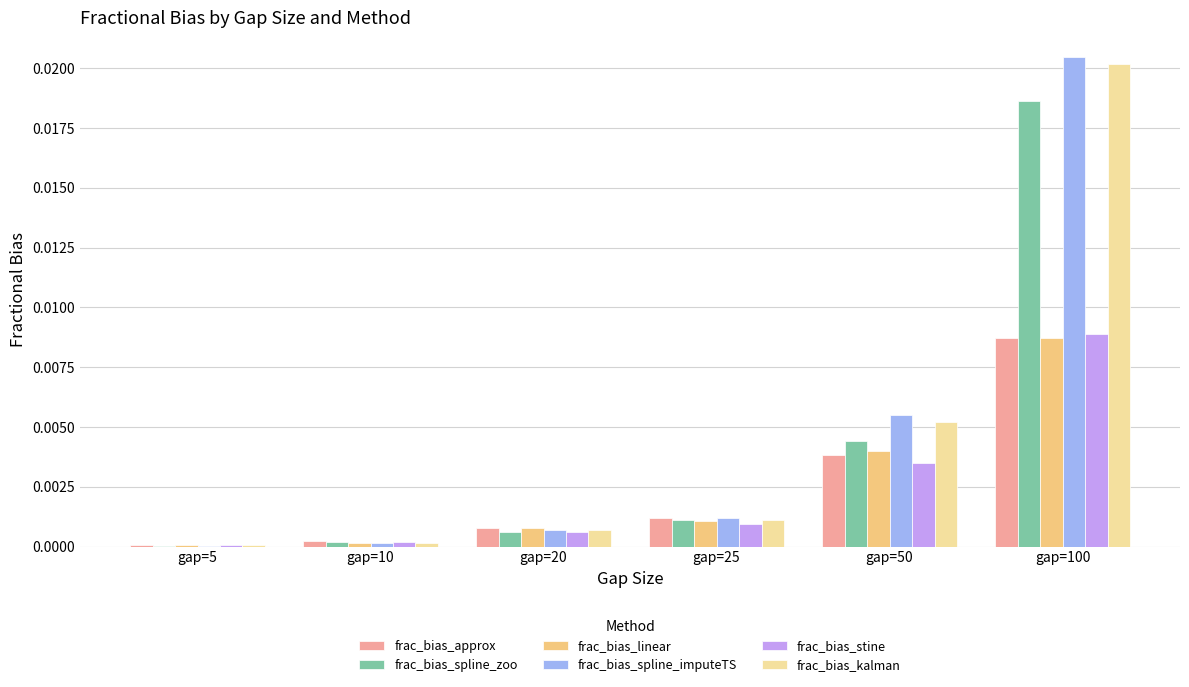

Which category has the highest value in the frac_bias_stine series?

gap=100